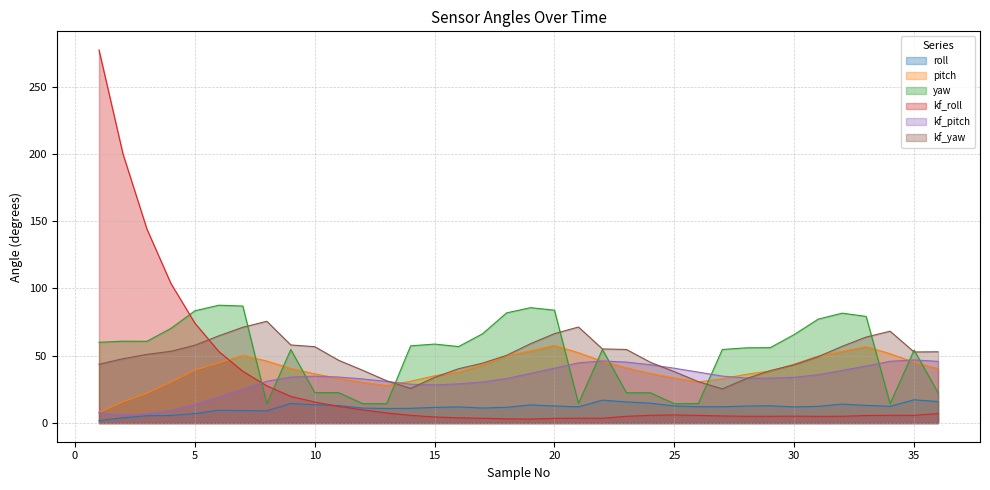

At which category is the sum across all series the highest?

1